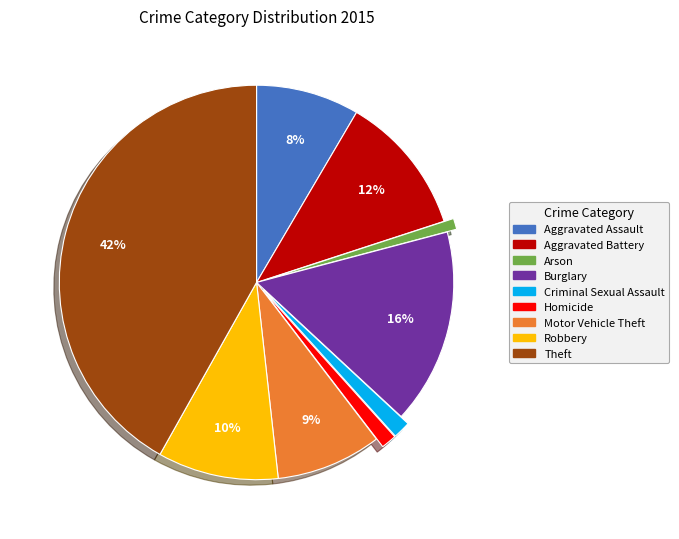

Is there any slice that represents more than half of the pie?

No